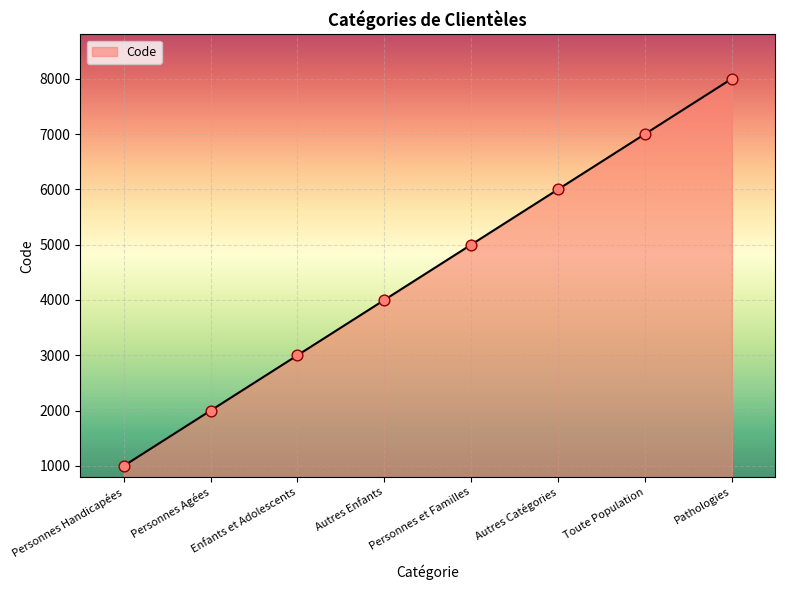

What is the ratio of the value at Autres Enfants to the value at Toute Population?

0.6